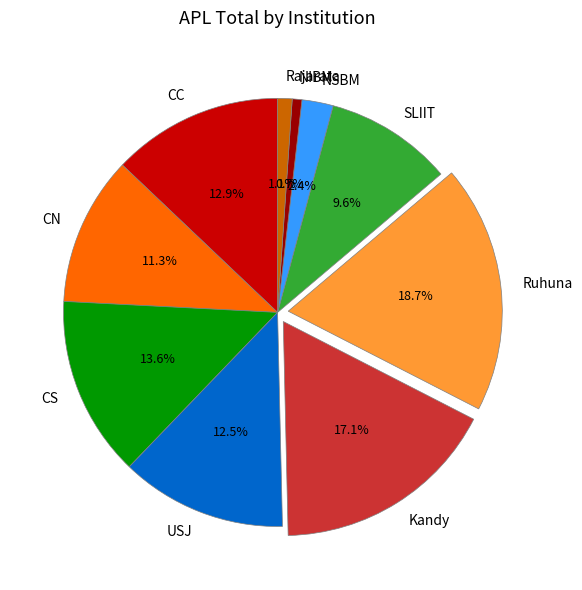

Count the number of slices in the pie.

10